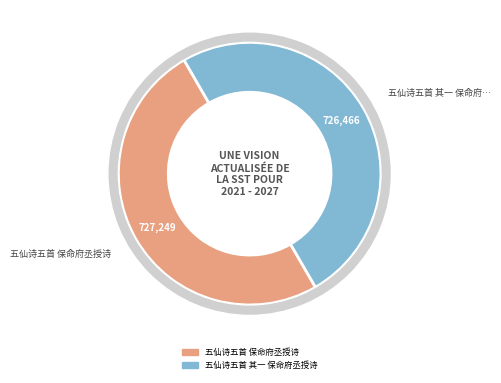

Which has a higher value, 五仙诗五首 其一 保命府丞授诗 or 五仙诗五首 保命府丞授诗?

五仙诗五首 保命府丞授诗